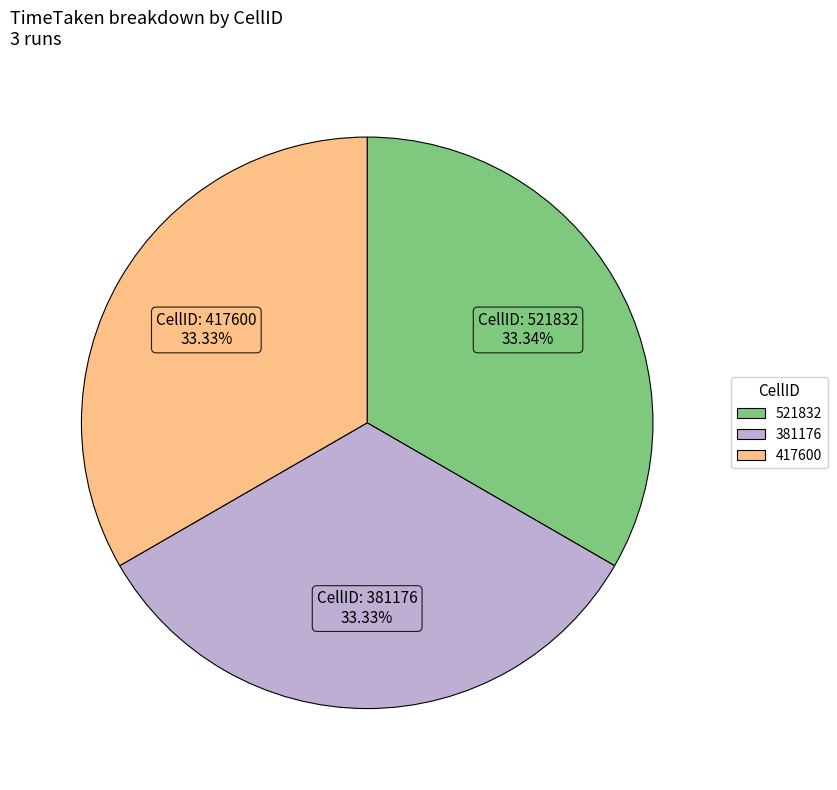

How many segments does this pie chart have?

3